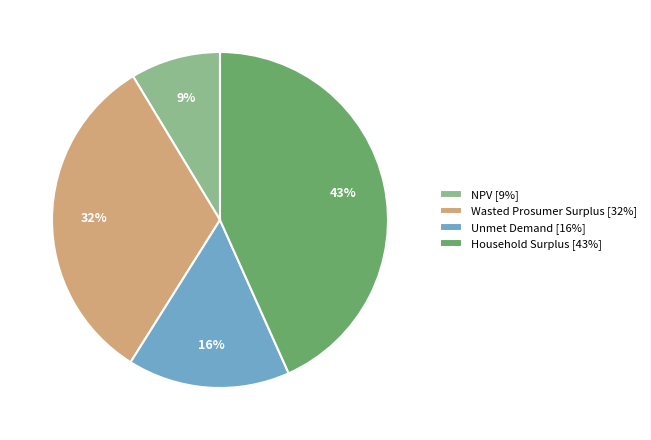

Which slice is the smallest?

NPV